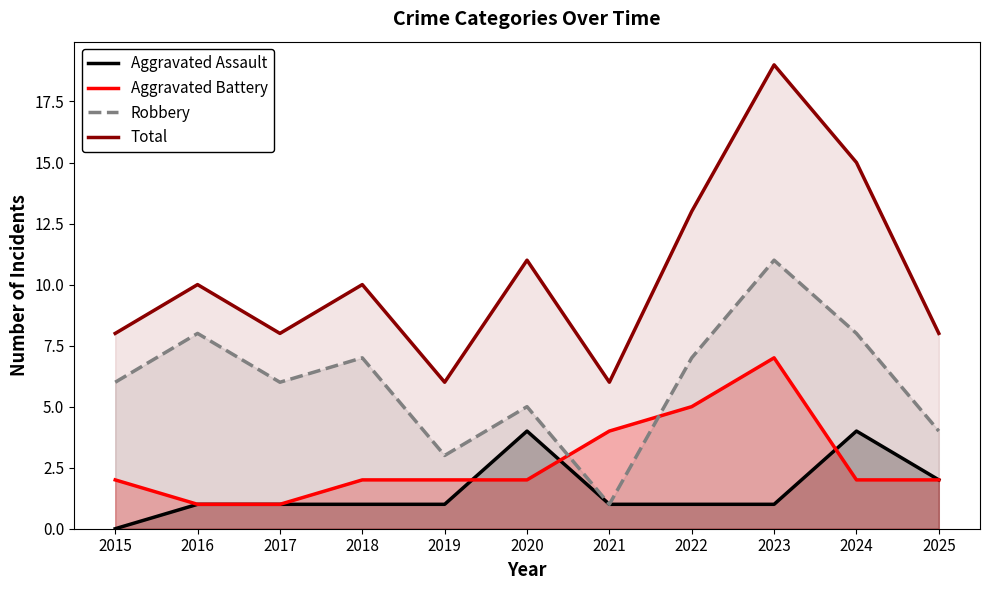

The value of Total at 2023 is 19. True or false?

True